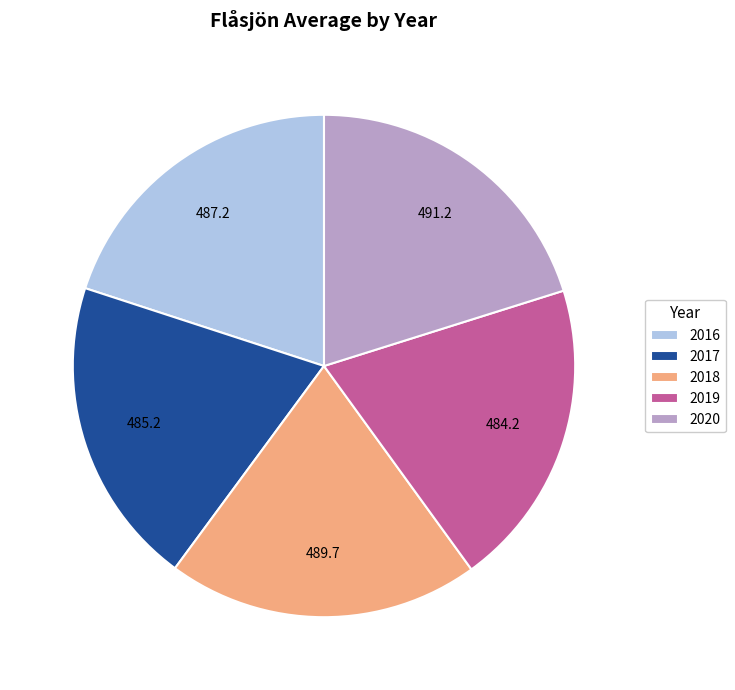

Is it true that 2016 is 35% of the pie?

False